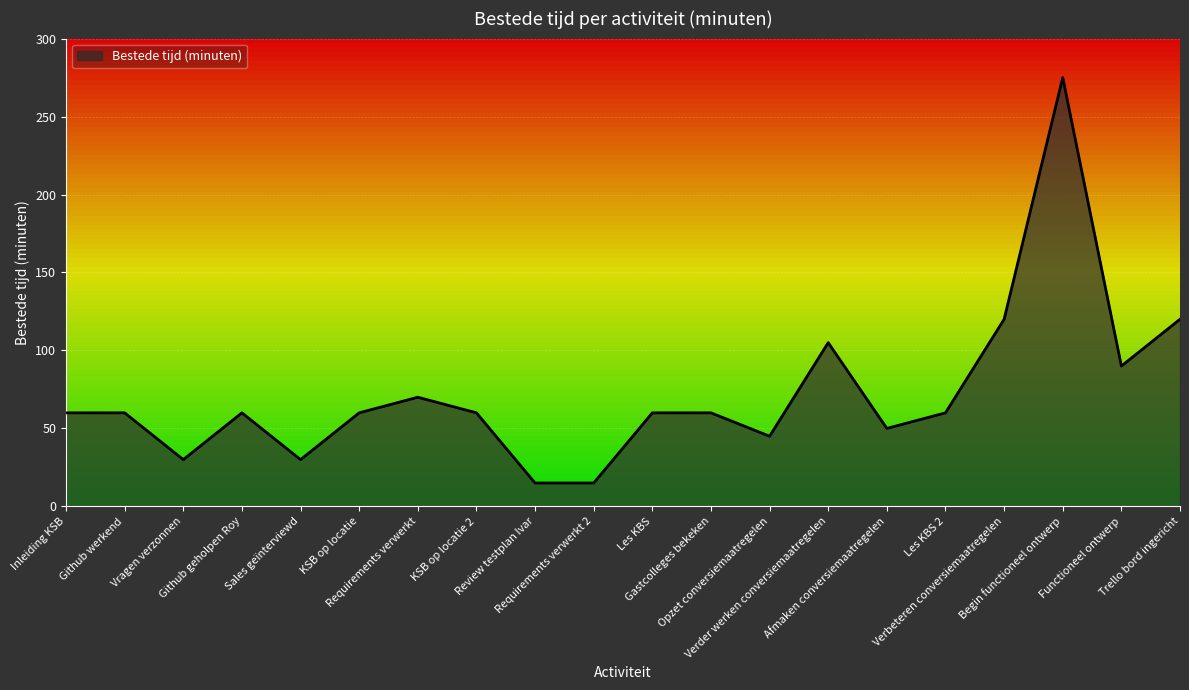

What is the smallest value displayed?

15